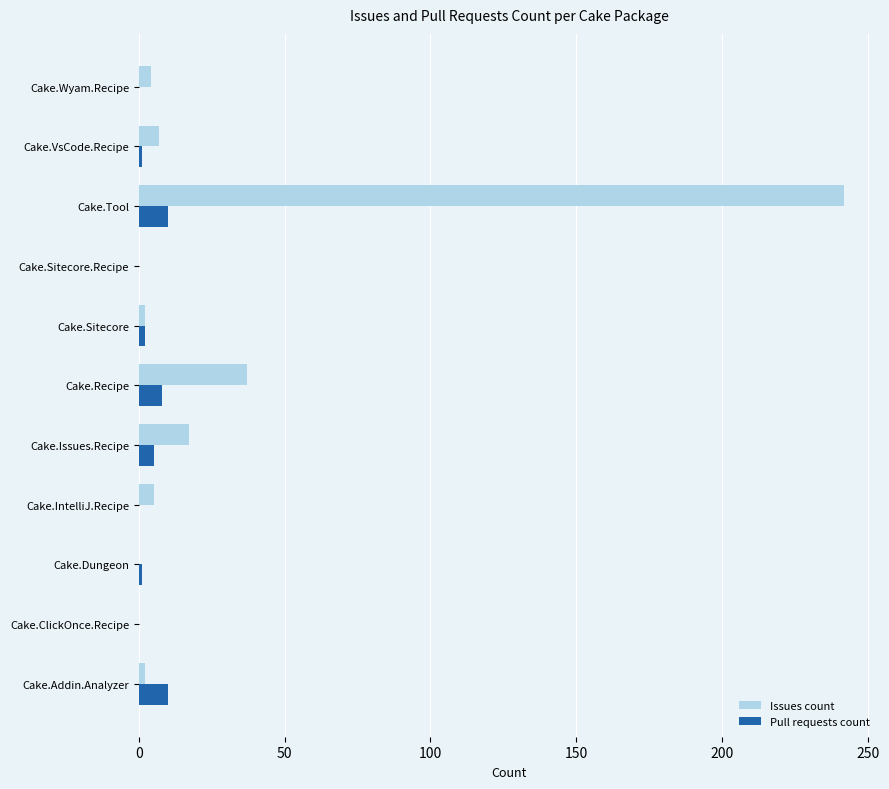

Is the value of Pull requests count at Cake.Recipe greater than the value of Issues count at Cake.Issues.Recipe?

No